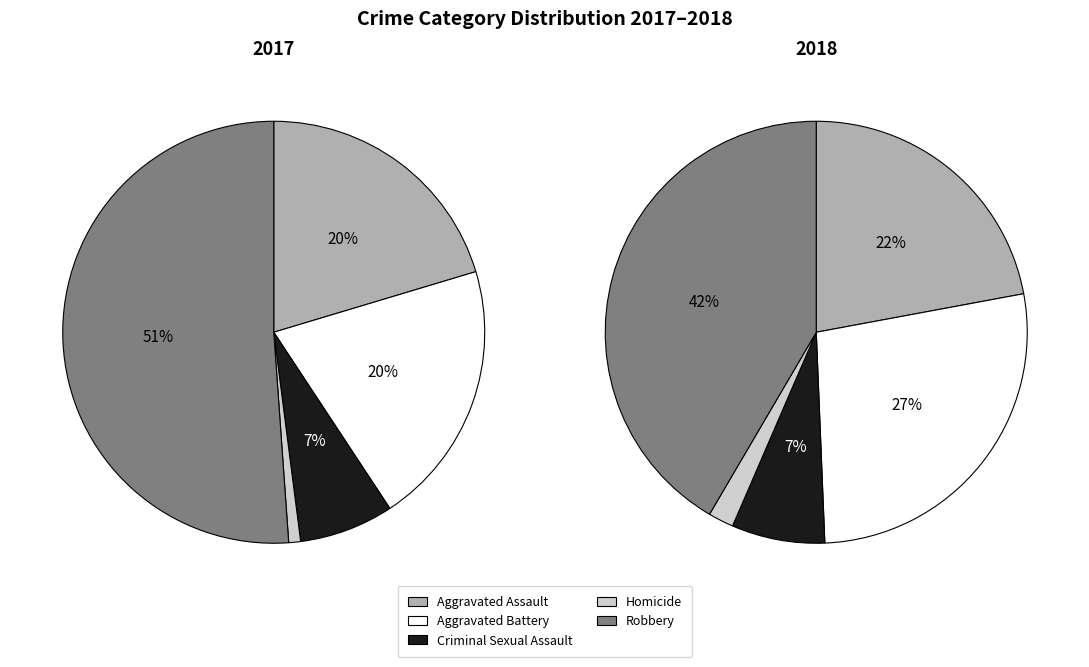

How many slices are in this pie chart?

5